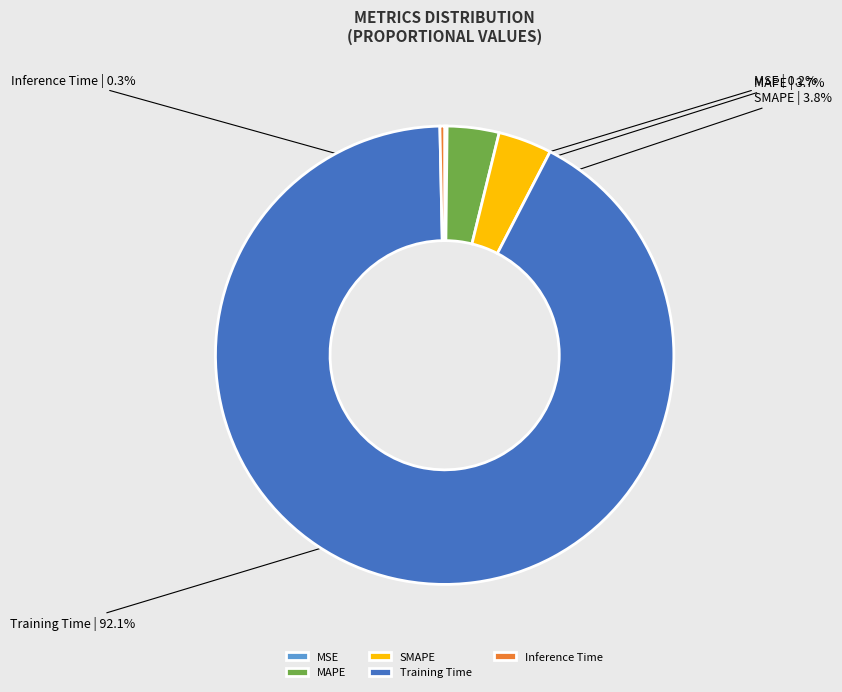

What portion of the pie excludes Inference Time?

99.7%